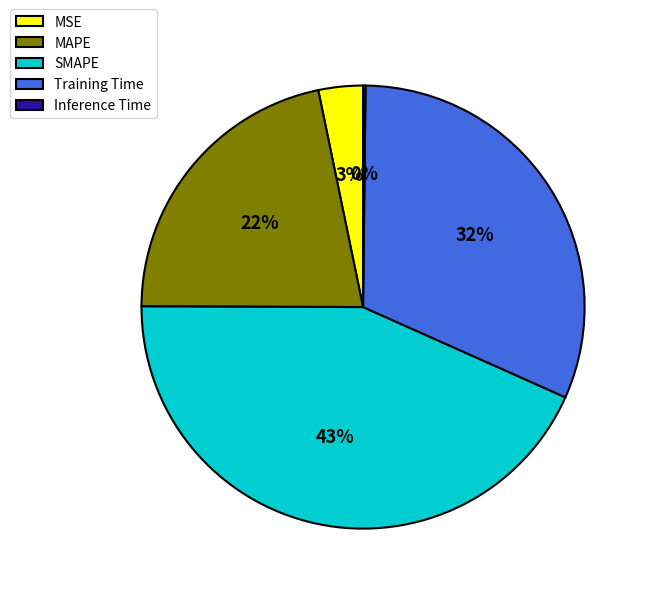

Do MAPE and SMAPE together represent more than half of the pie?

Yes